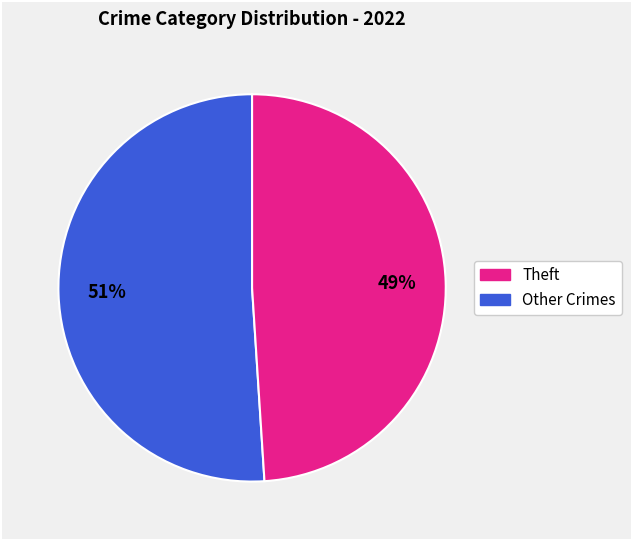

To the nearest percent, what is the average slice percentage?

50%